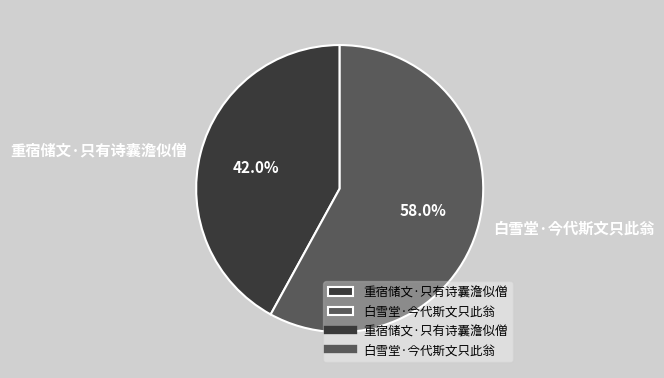

Which slice is the smallest?

重宿储文·只有诗囊澹似僧